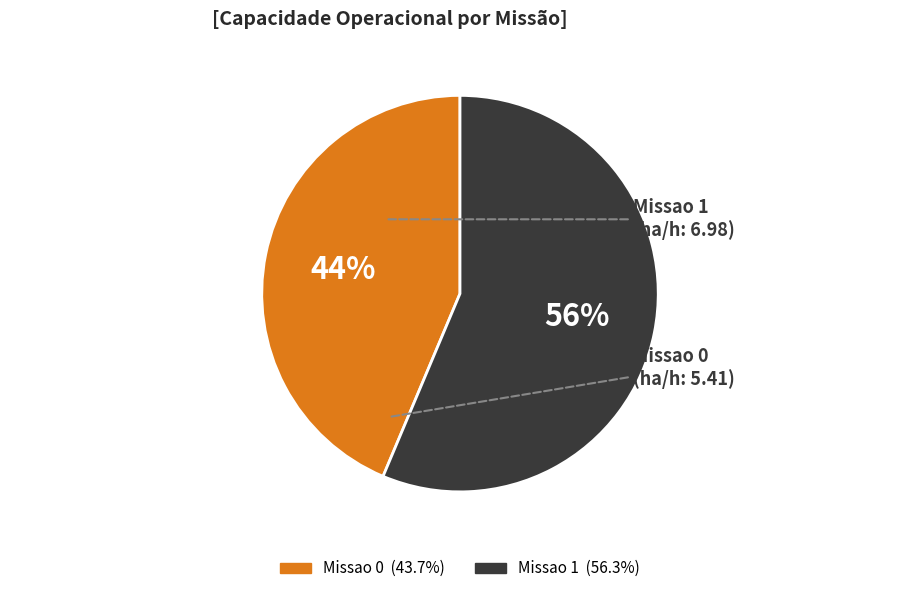

Which slice is the smallest?

Missao 0